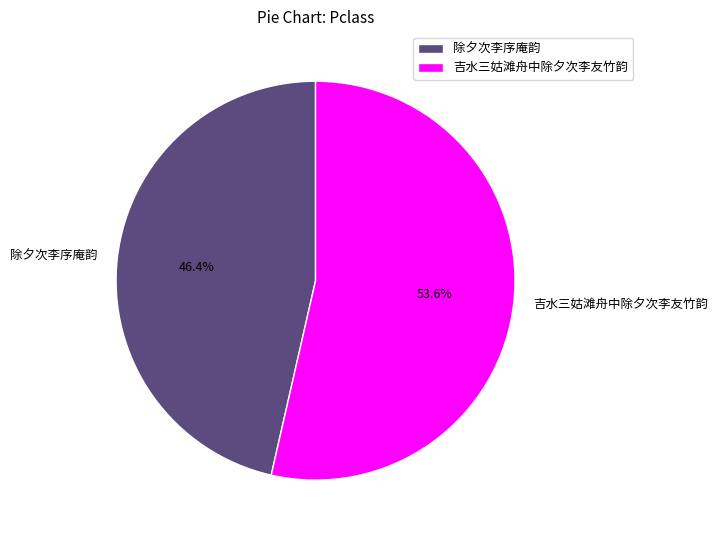

Which slice is the largest?

吉水三姑滩舟中除夕次李友竹韵